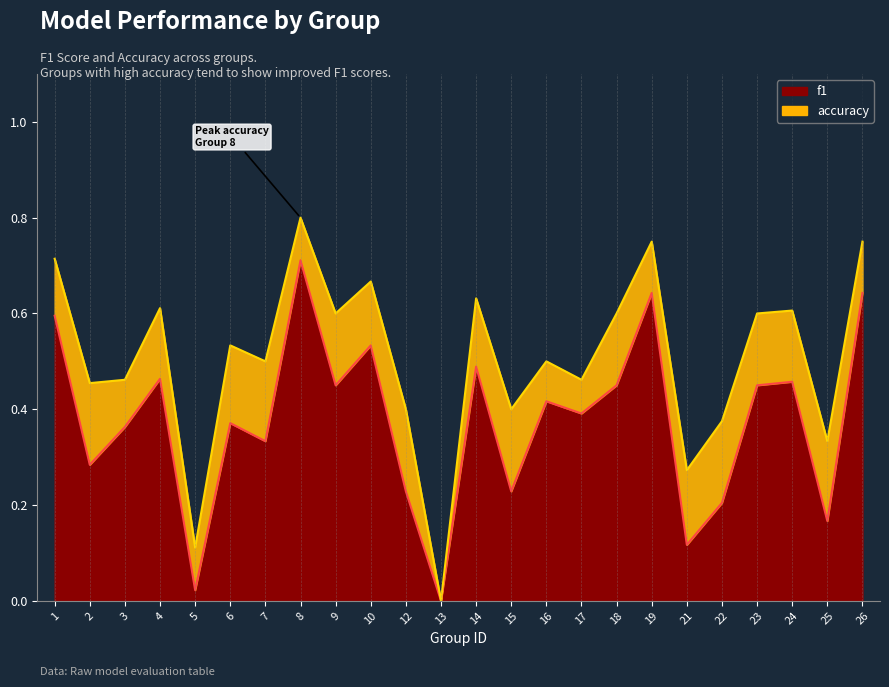

What value does the f1 series have at 2?

0.3